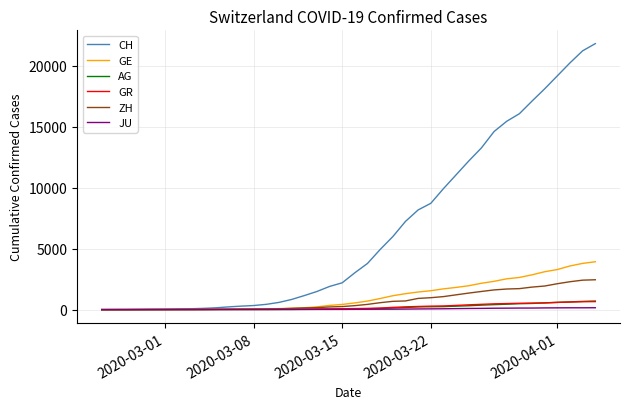

Which series has the largest range (max minus min)?

CH